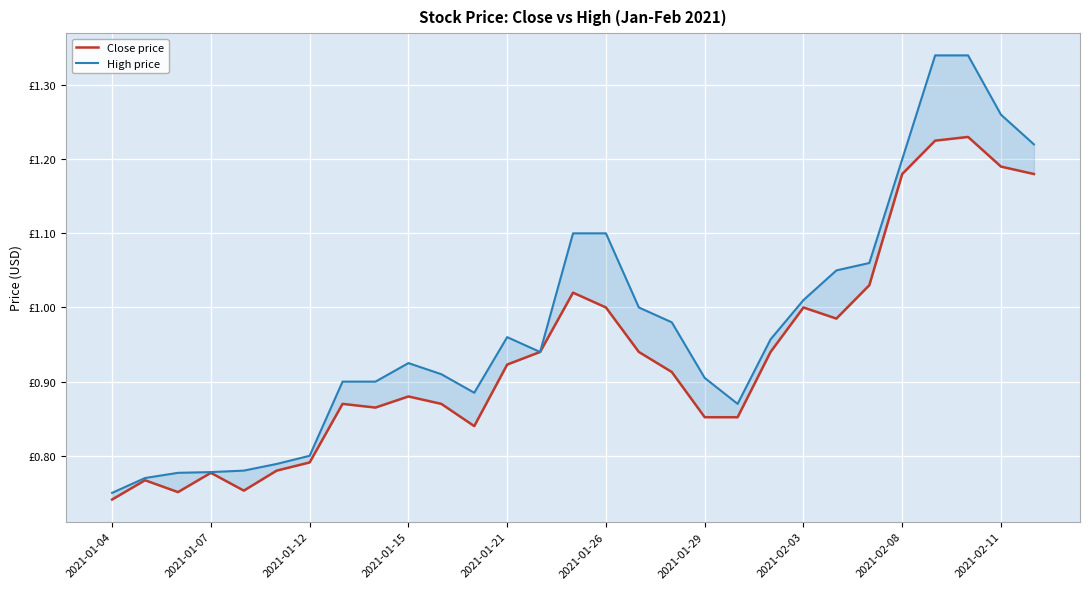

The value of Close price at 2021-01-07 is 1.1. True or false?

False